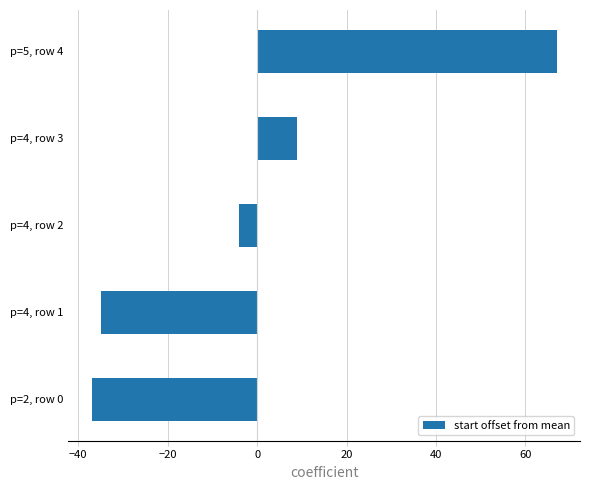

How many bars are there in total?

5